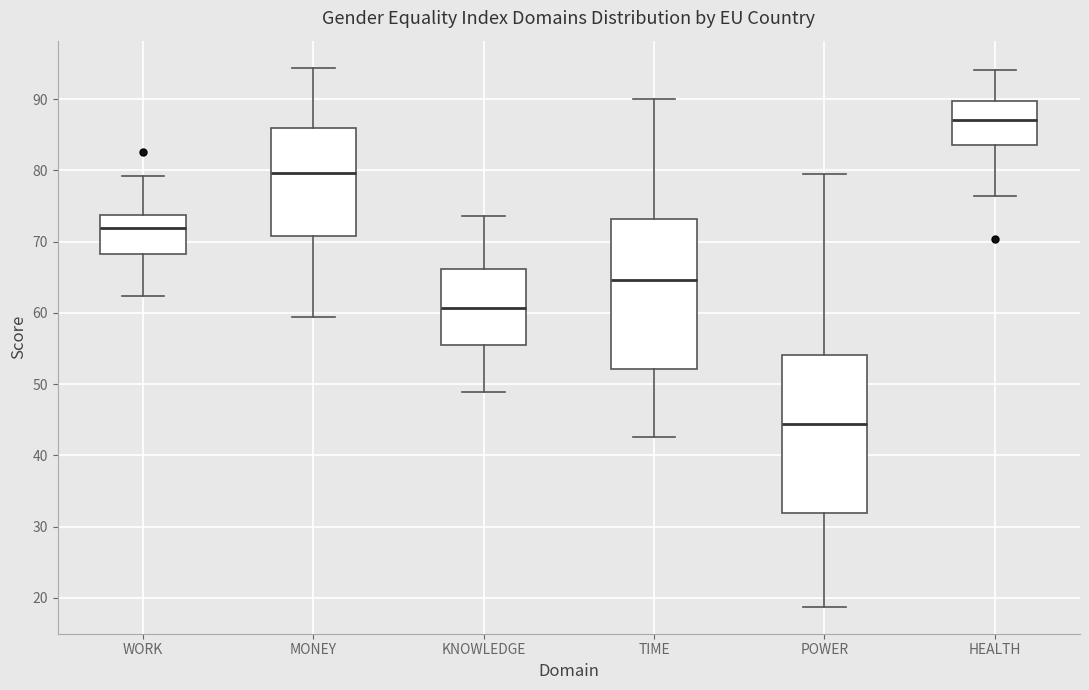

Where is the lower edge of the box for WORK on the y-axis? The values are not printed on the chart, so give them approximately, as read against the axis.

68